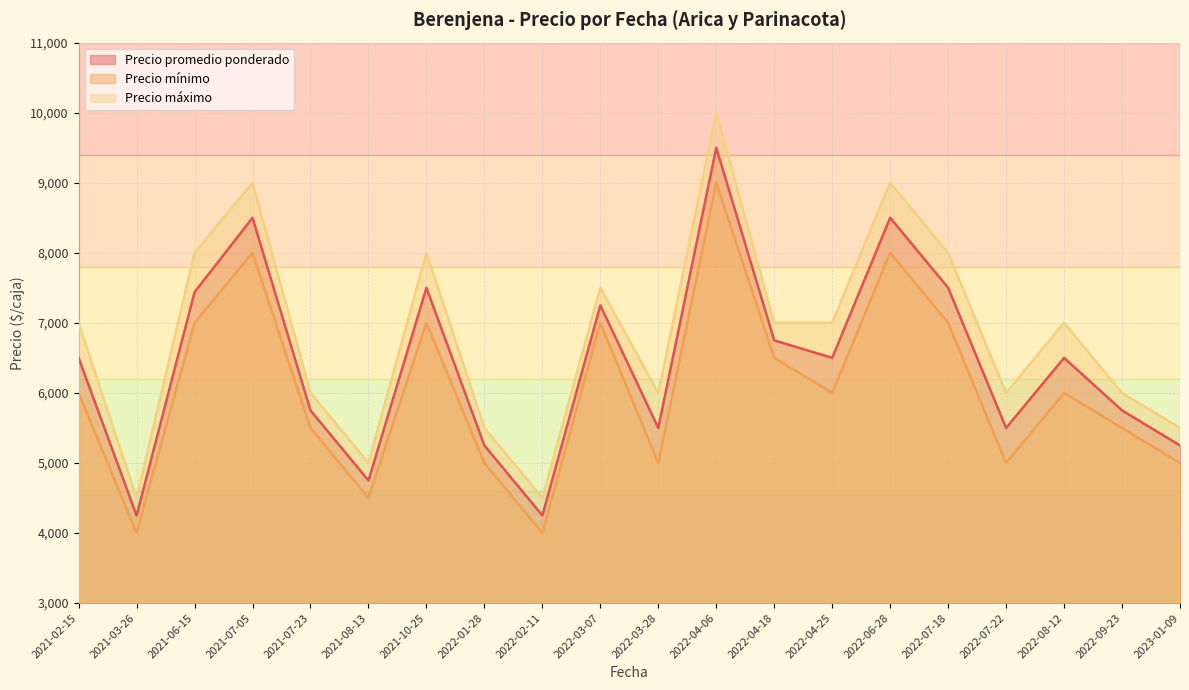

Does the chart display data point markers on the line(s)?

No